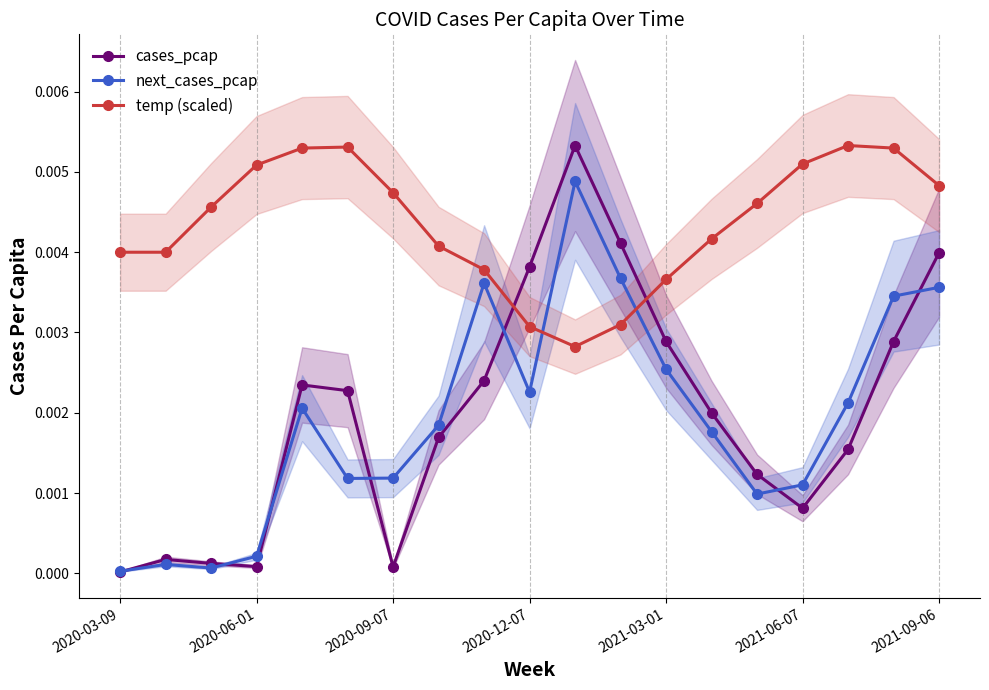

Where is next_cases_pcap nearest to the value 0?

2020-03-09